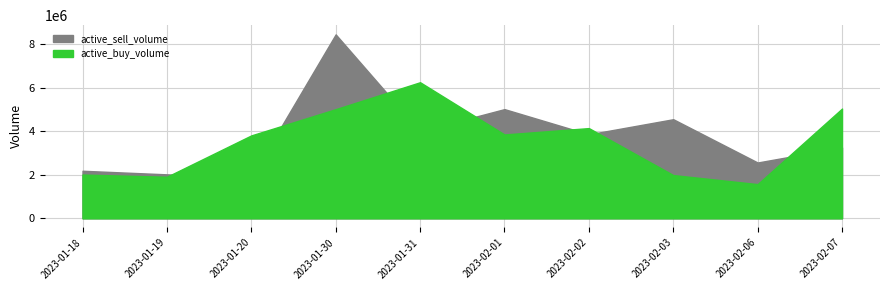

Which series has the widest spread of values?

active_sell_volume